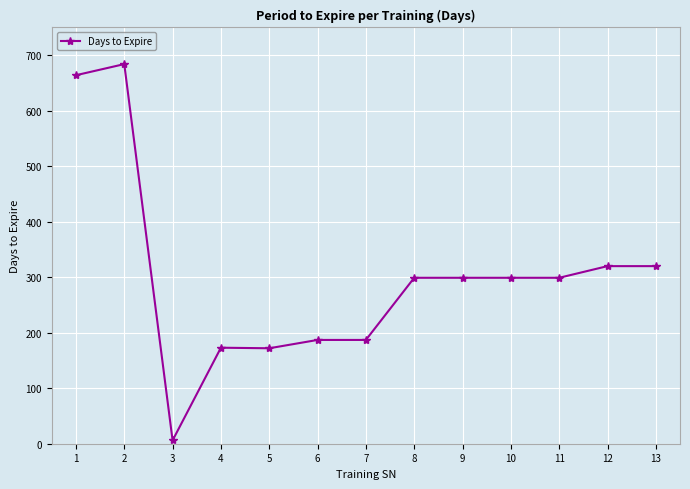

Is it true that the value at 13 is 320?

True